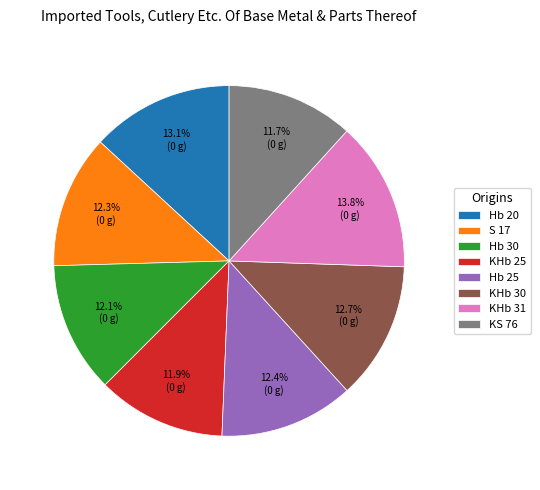

To the nearest percent, what percentage of the pie is Hb 25?

12%